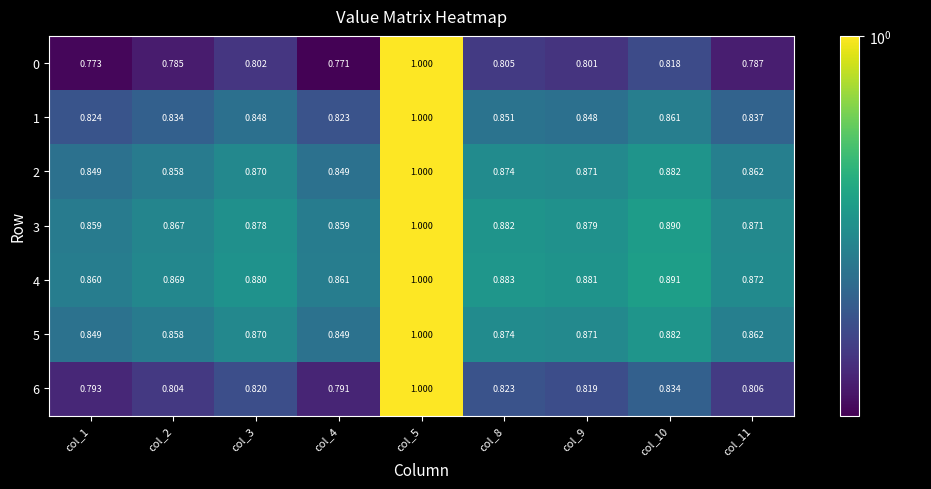

Is the value of 4 at col_11 greater than the value of 3 at col_1?

Yes